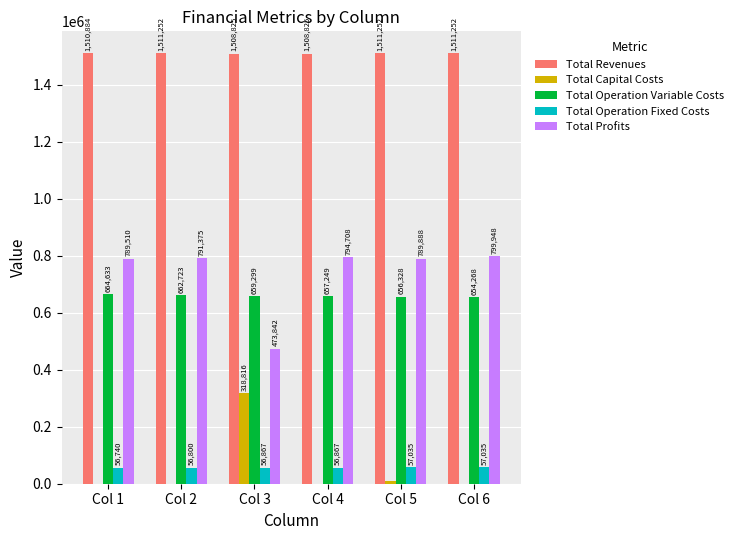

The value of Total Operation Fixed Costs at Col 2 is 56801.0. True or false?

True